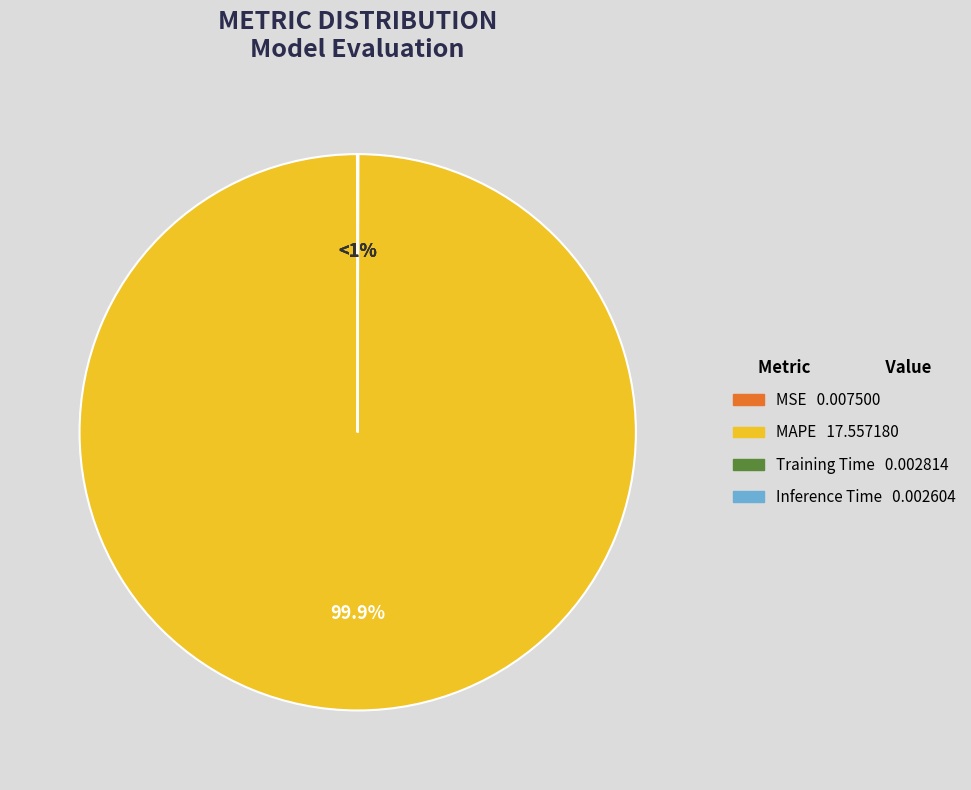

Which category has the biggest portion of the pie?

MAPE